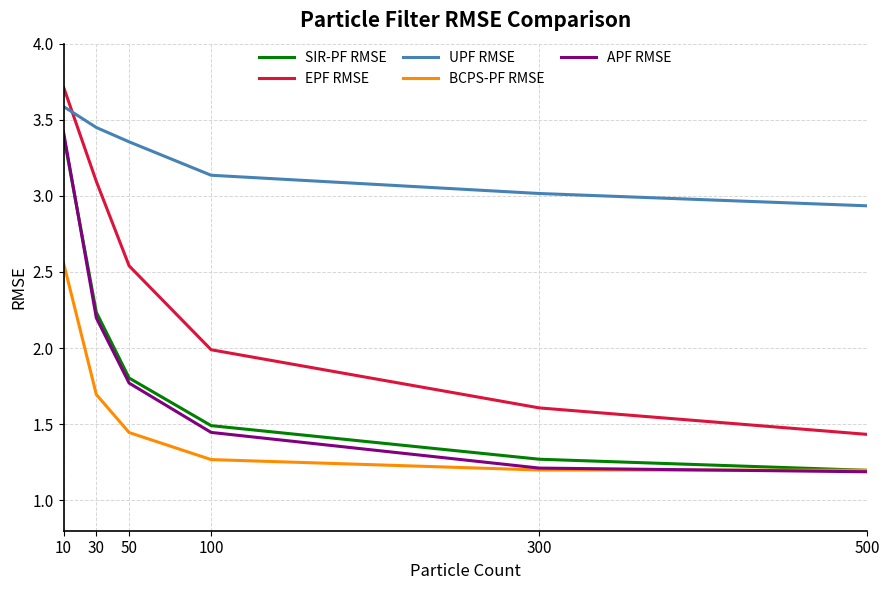

How many values in the UPF RMSE series are below 3?

1